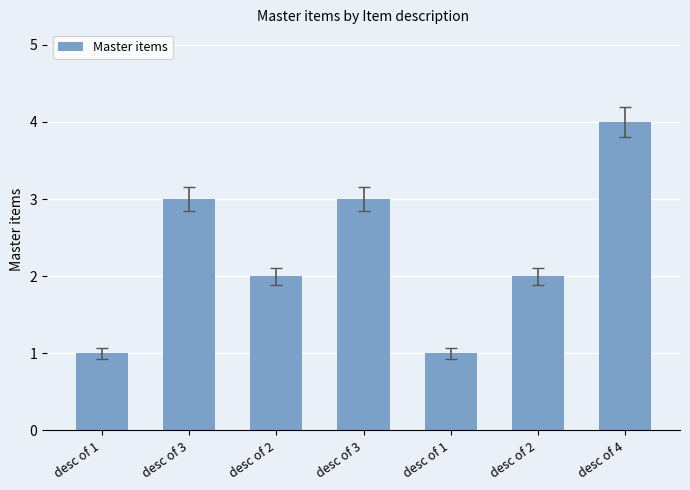

True or false: the data shows 1 at desc of 3.

False